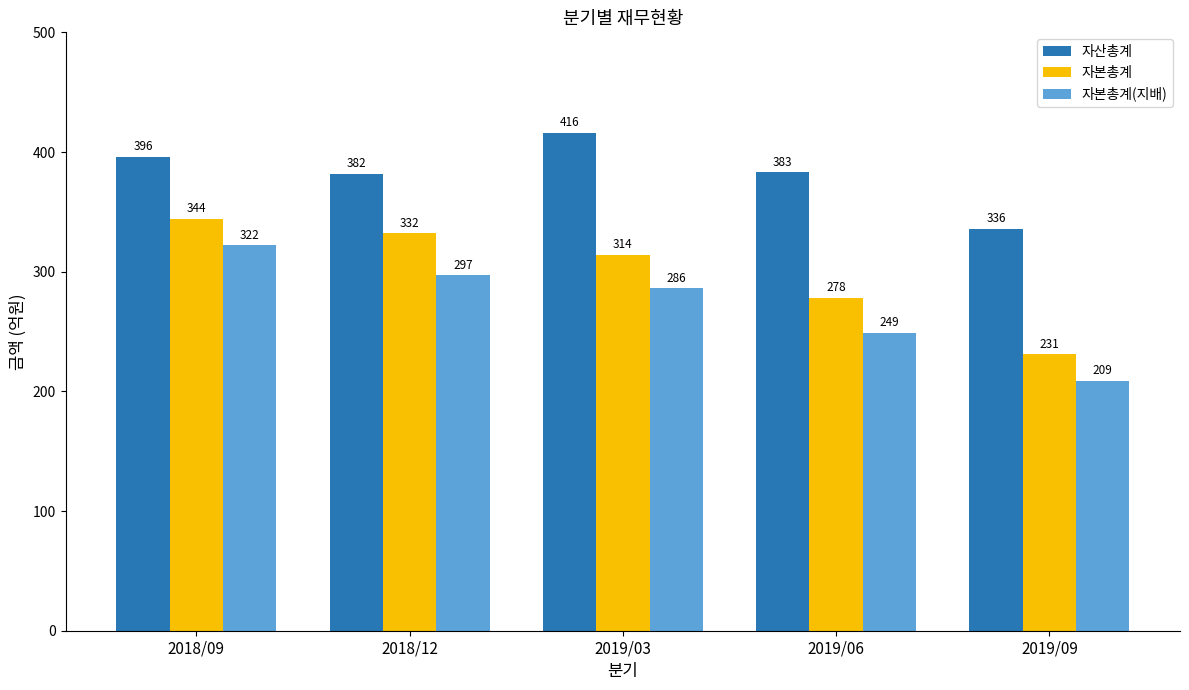

What is the label of the 1st bar from the right?

2019/09